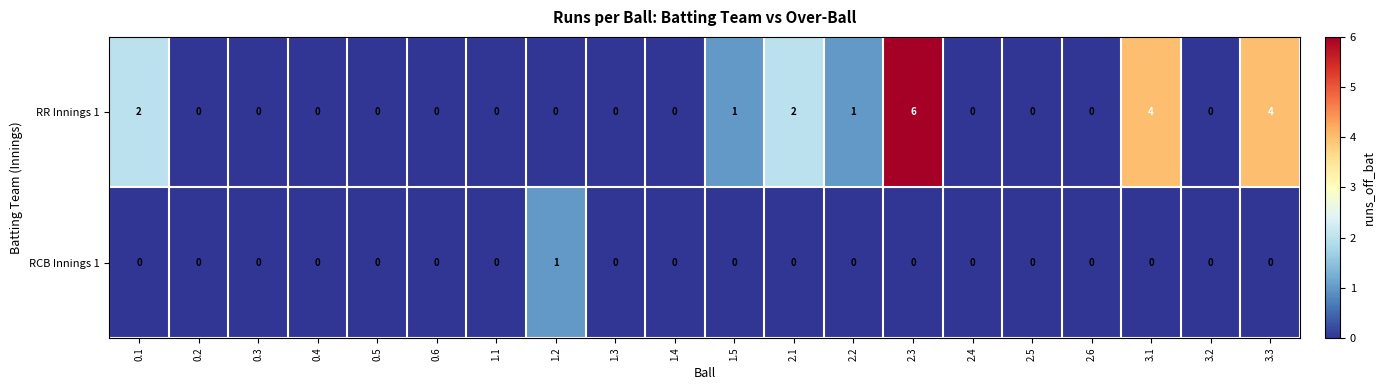

List the series in order of their peak value, lowest first.

RCB Innings 1, RR Innings 1